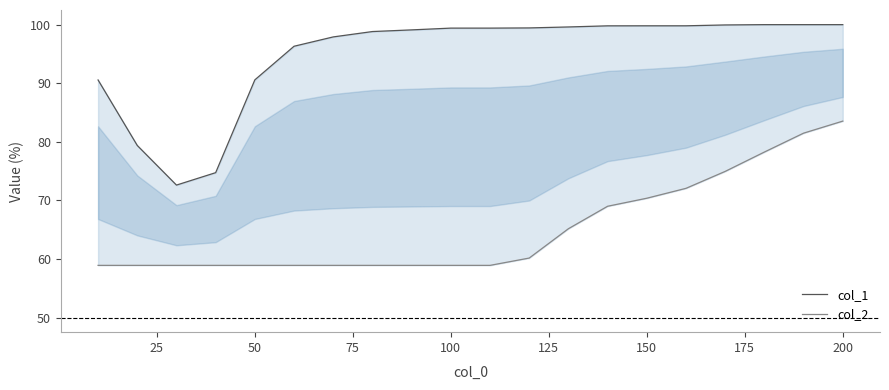

Does the chart display data point markers on the line(s)?

No